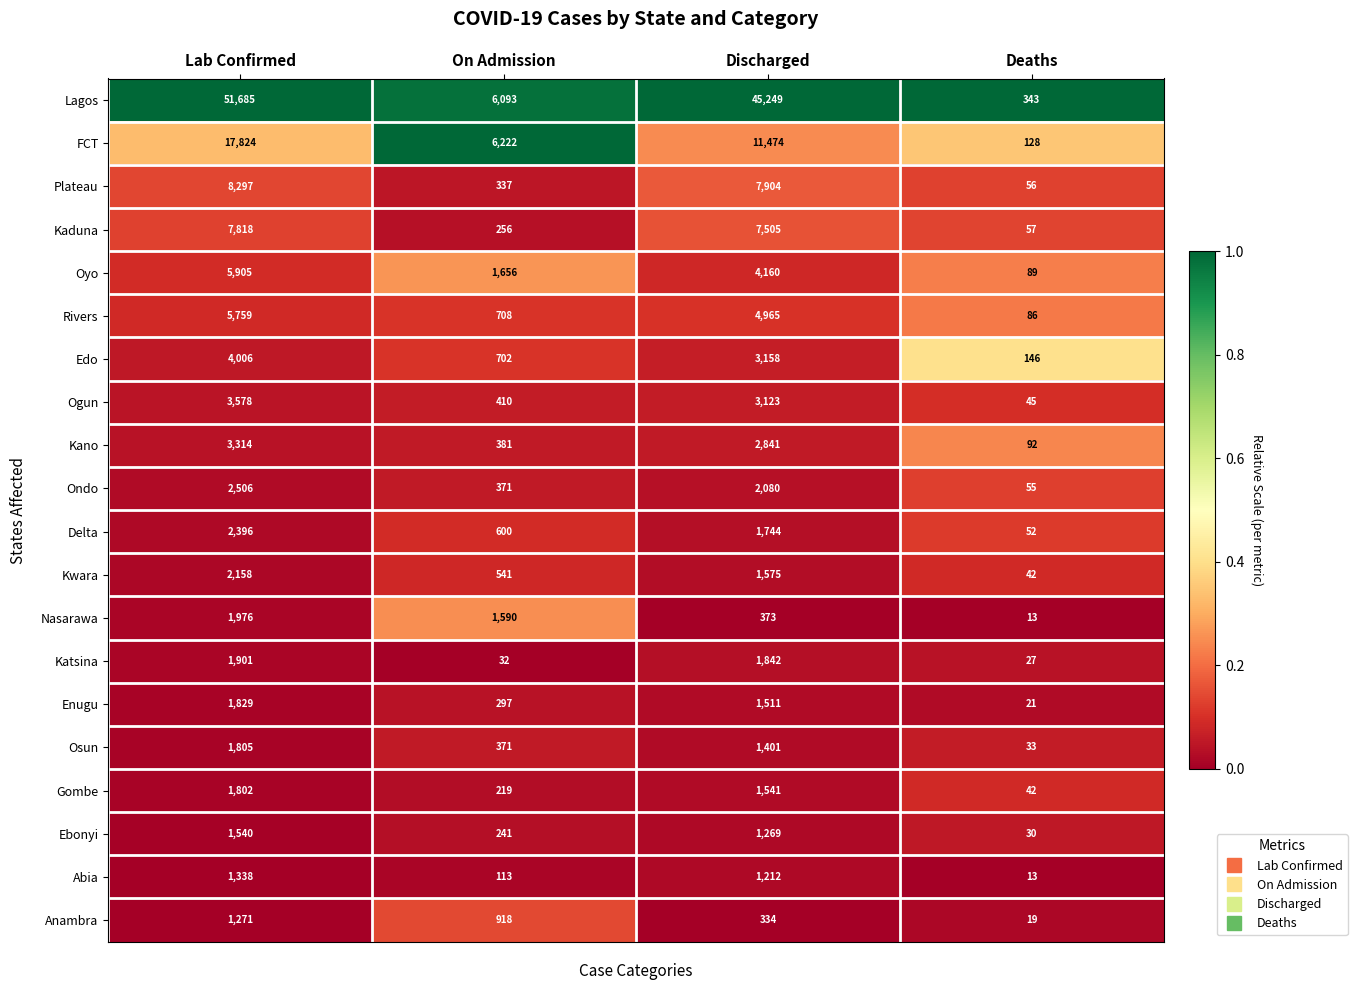

Rank the series at Lab Confirmed from highest to lowest value.

Lagos, FCT, Plateau, Kaduna, Oyo, Rivers, Edo, Ogun, Kano, Ondo, Delta, Kwara, Nasarawa, Katsina, Enugu, Osun, Gombe, Ebonyi, Abia, Anambra